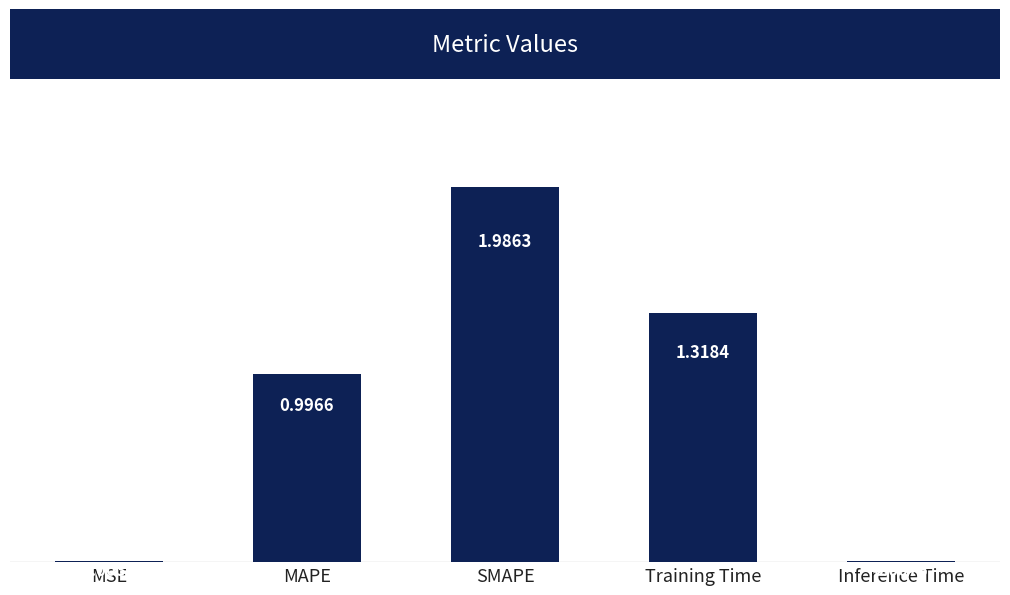

The value at MAPE is 0.5. True or false?

False